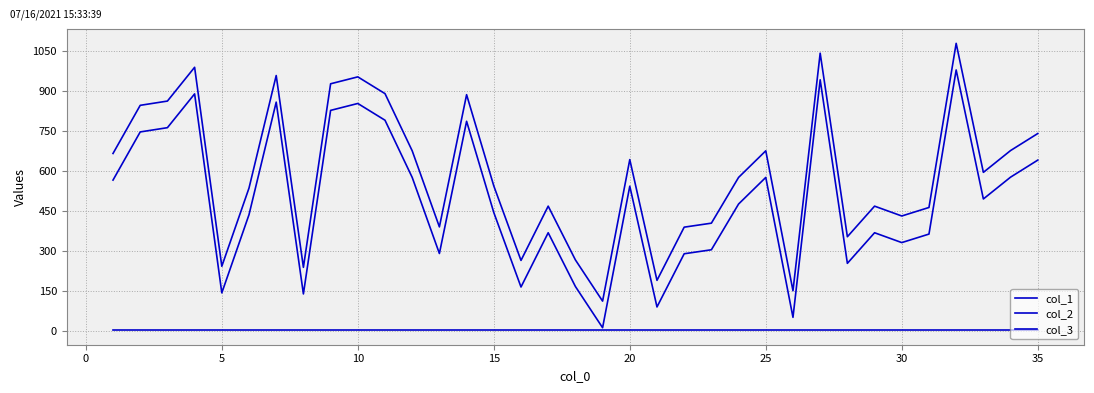

How many lines are shown in the chart?

3